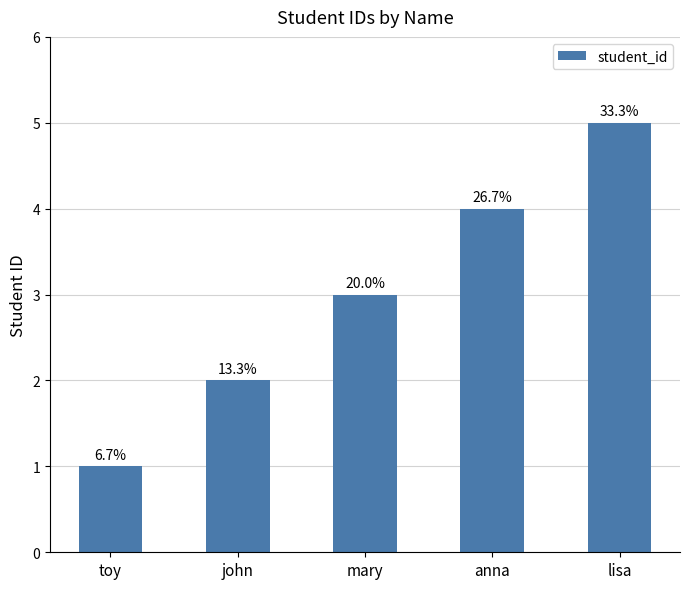

Reading left to right, extract all data points from this chart.

1	2	3	4	5